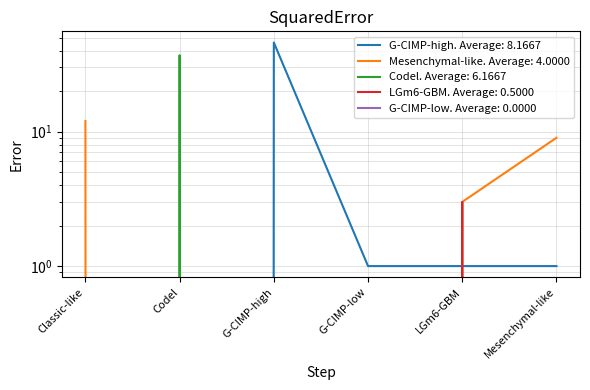

Where do Codel and Mesenchymal-like first cross each other?

Classic-like and Codel